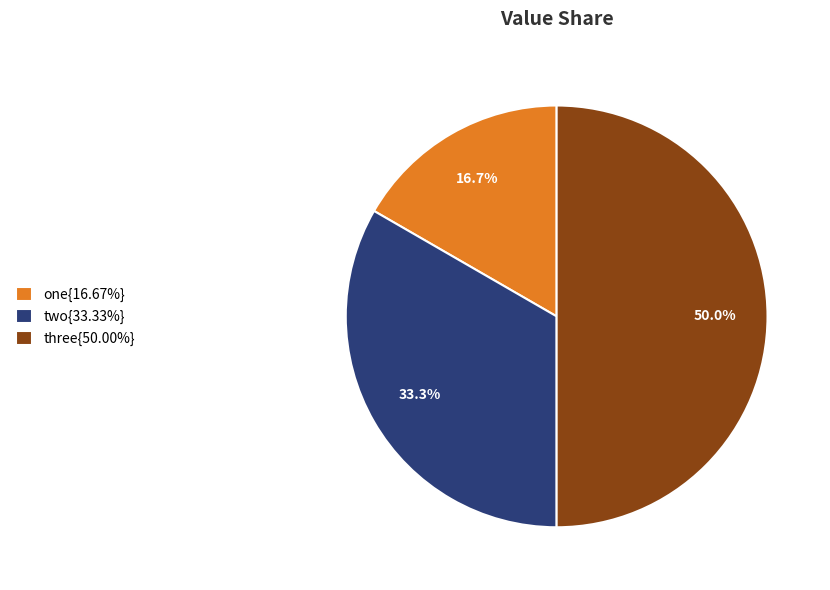

What is the ratio of the value at two{33.33%} to the value at one{16.67%}?

2.0